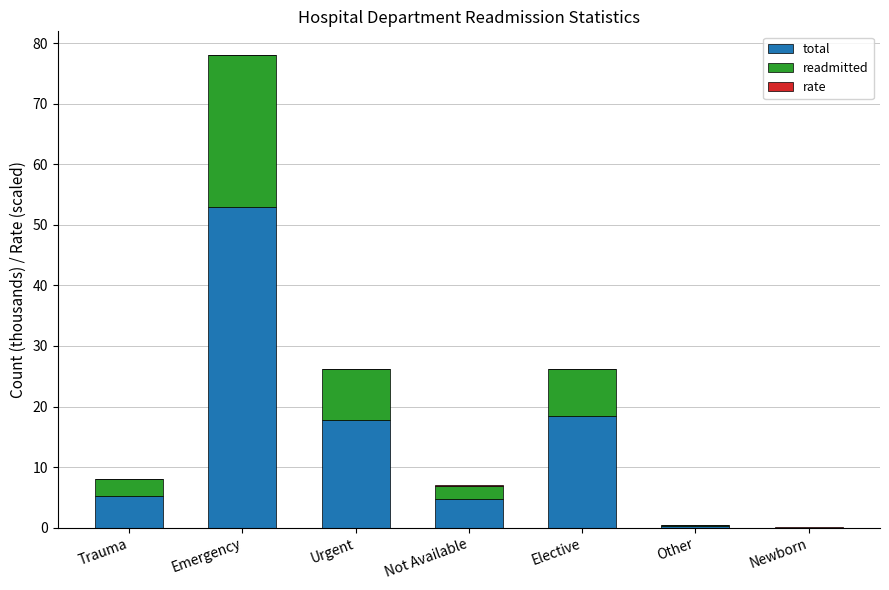

Is it true that total equals 17.8 at Urgent?

True